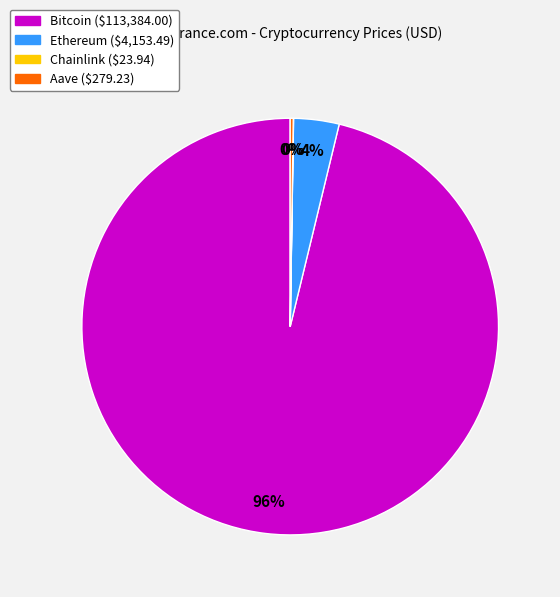

Does Ethereum represent more than half of the total?

No